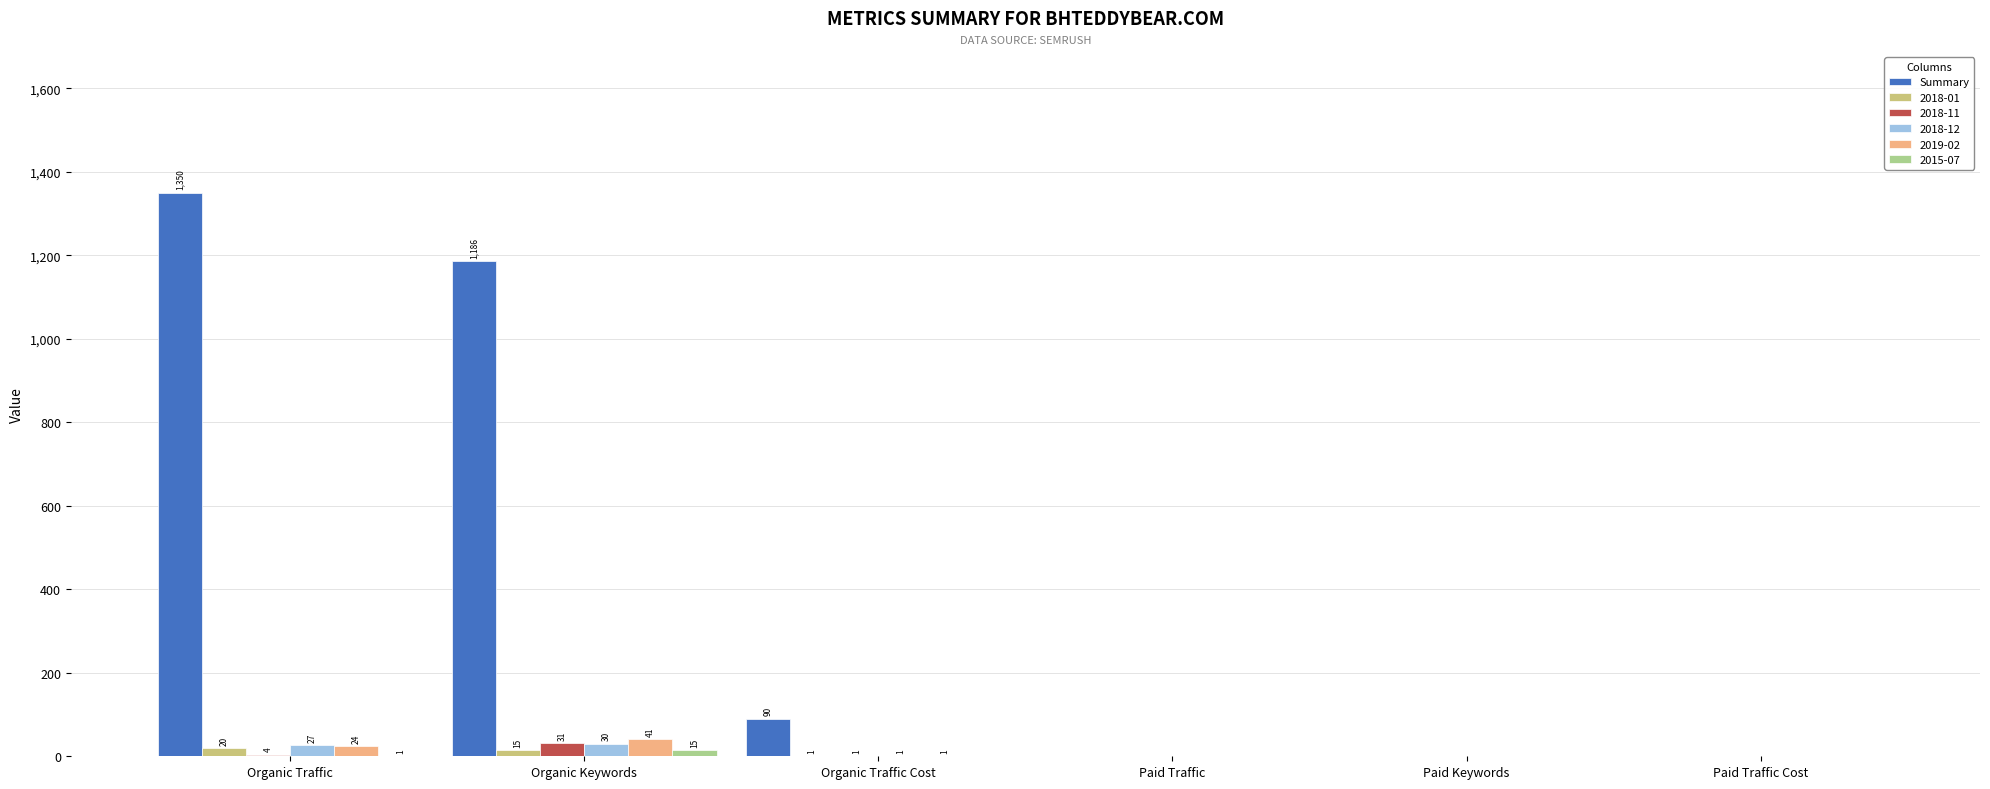

Count the number of data series in this chart.

6